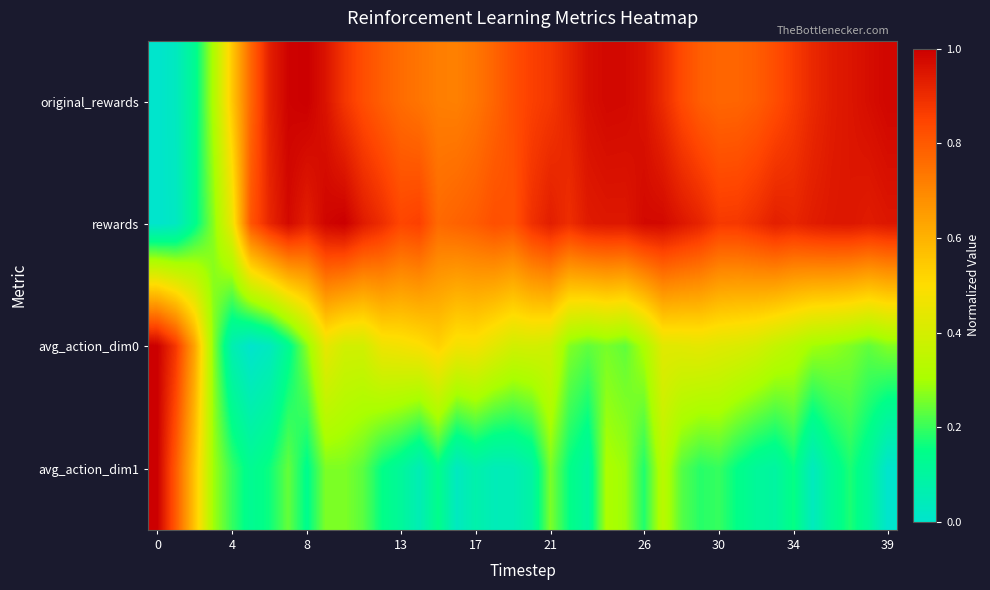

What is the maximum value shown in the chart?

1.0